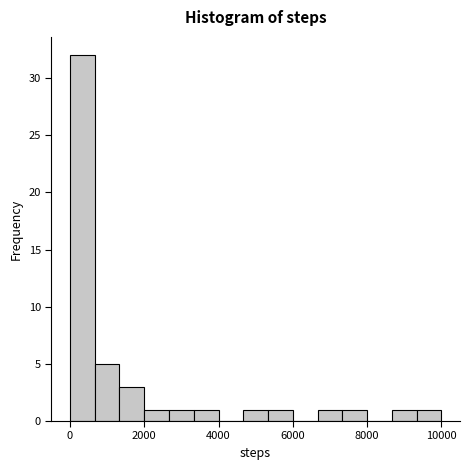

Around what value on the x-axis is the tallest bar? Give the approximate position of its centre, as read against the axis.

400